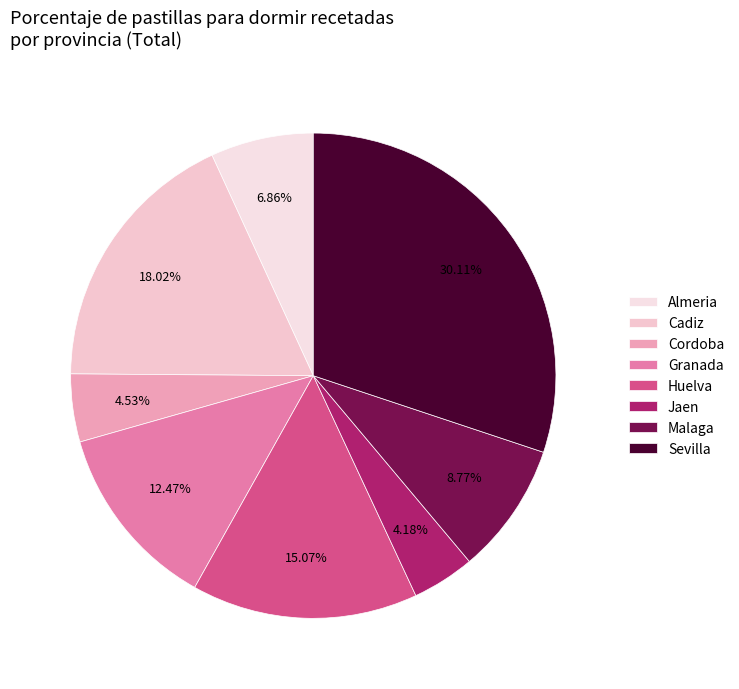

Is it true that Malaga is 9% of the pie?

True